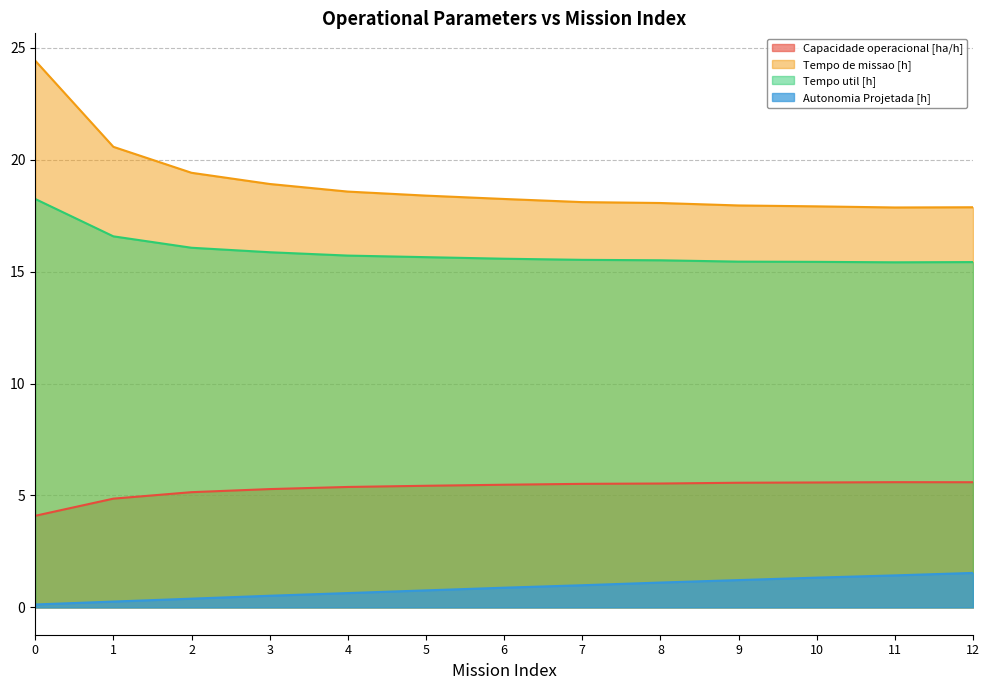

The value of Autonomia Projetada [h] at 10 is 1.3. True or false?

True